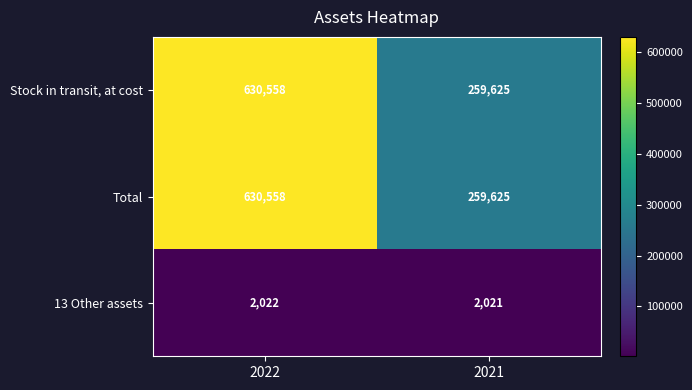

Reading left to right, list all the values displayed in this chart.

Stock in transit, at cost: 2022=630558	2021=259625
Total: 2022=630558	2021=259625
13 Other assets: 2022=2022	2021=2021